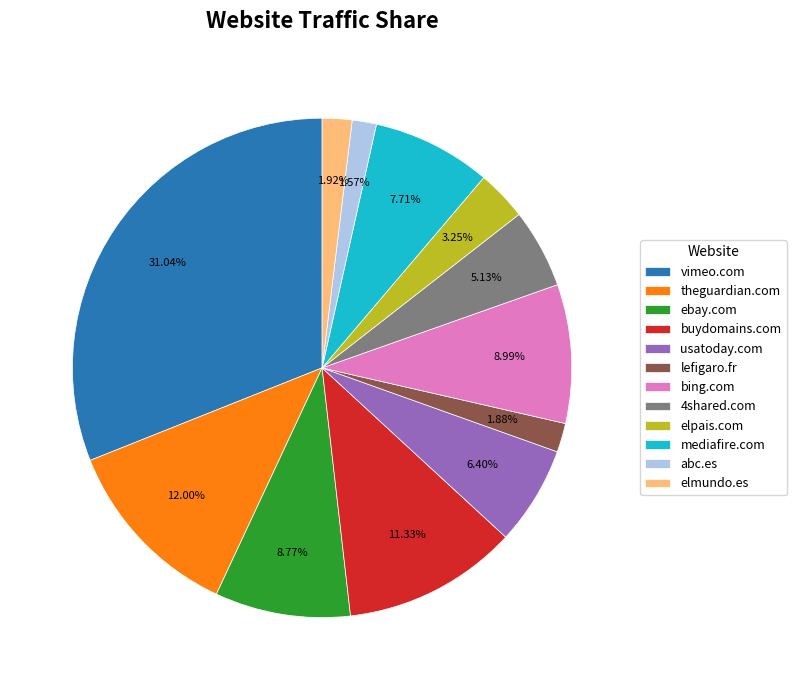

What percentage is the bing.com slice, to the nearest percent?

9%